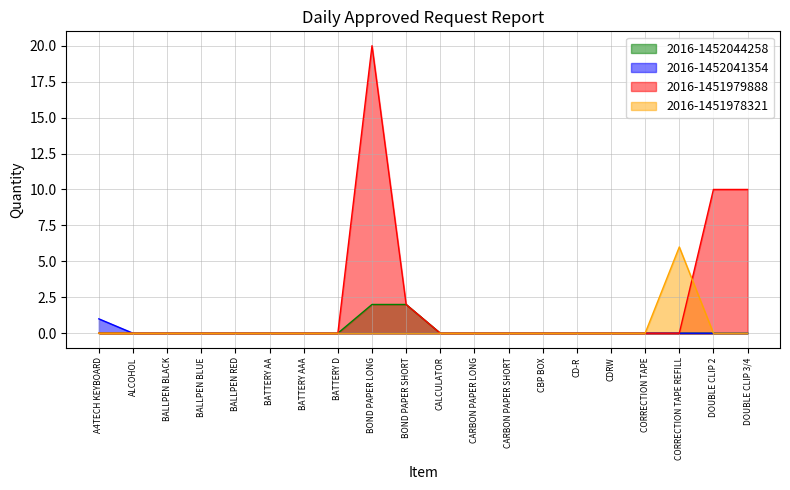

Count the number of data series in this chart.

4